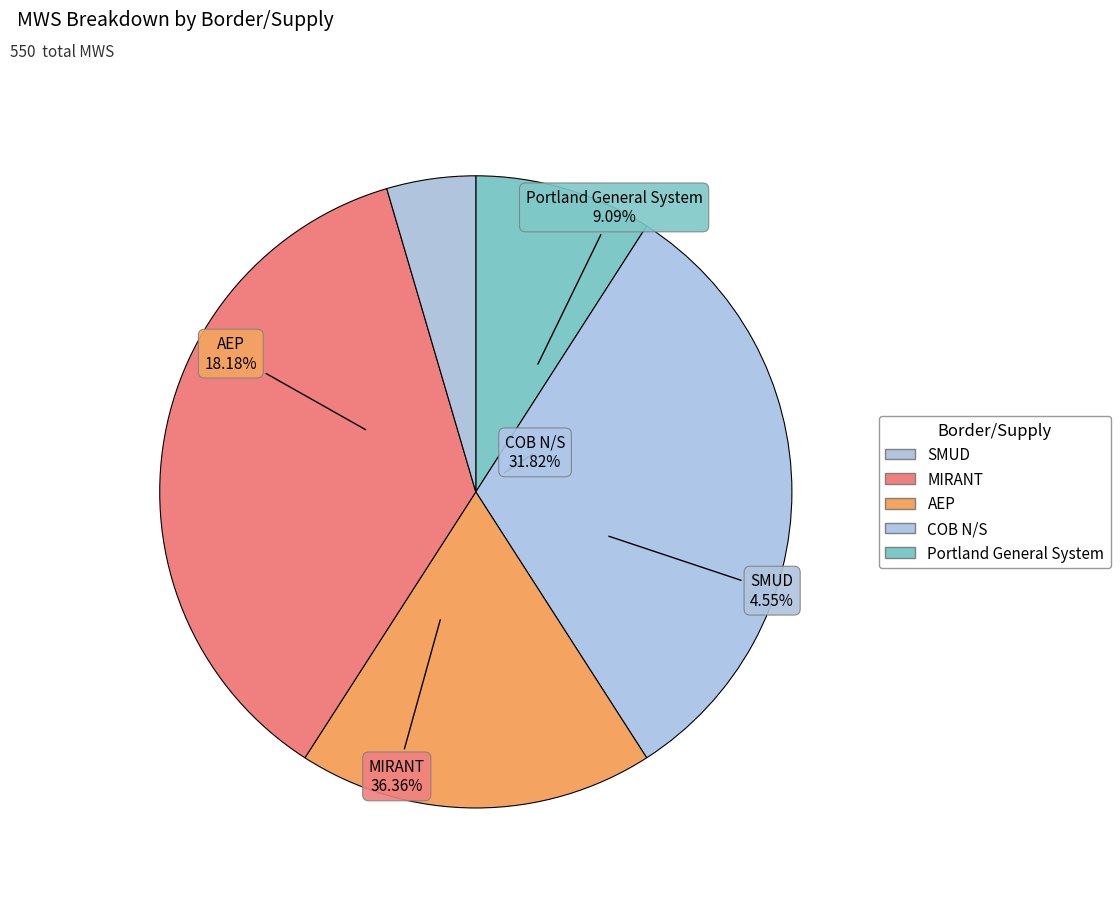

Is there any slice that represents more than half of the pie?

No